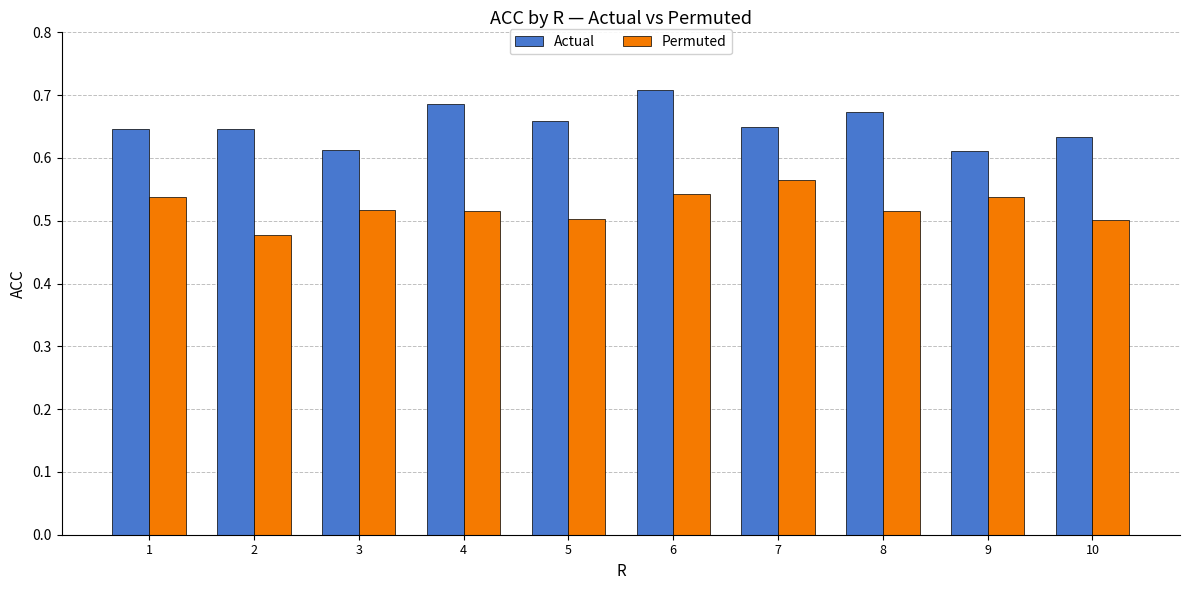

Count the number of data series in this chart.

2